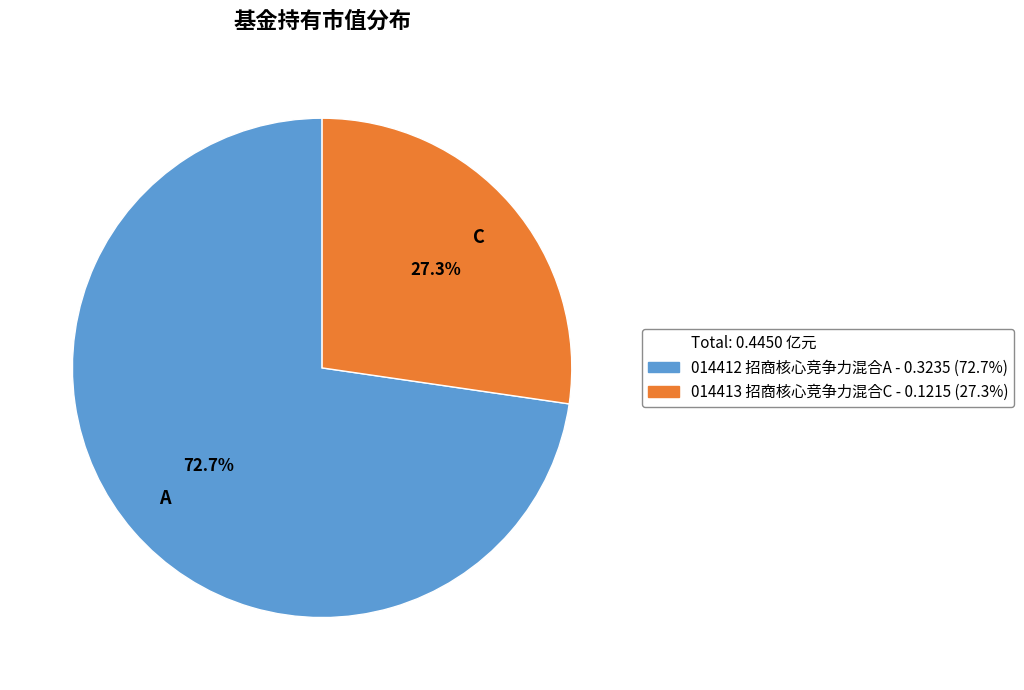

Is there any slice that represents more than half of the pie?

Yes